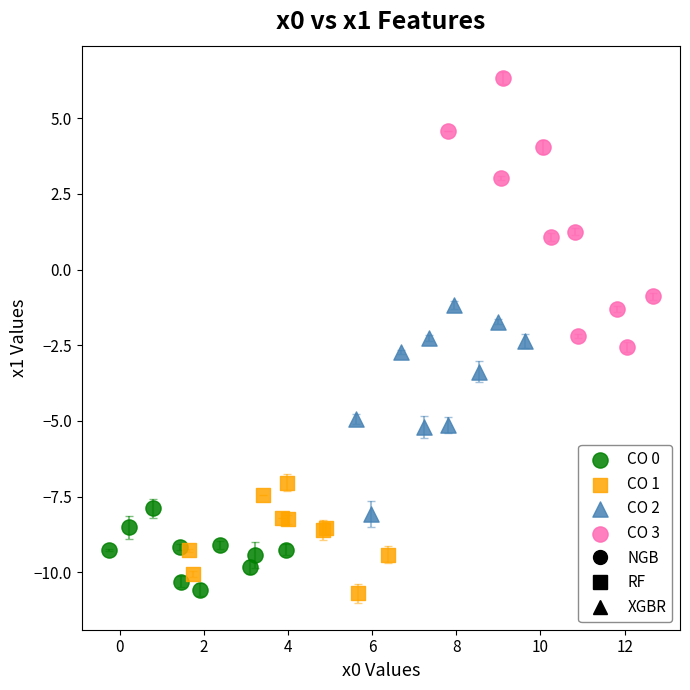

Which series reaches the maximum Y coordinate?

CO 3